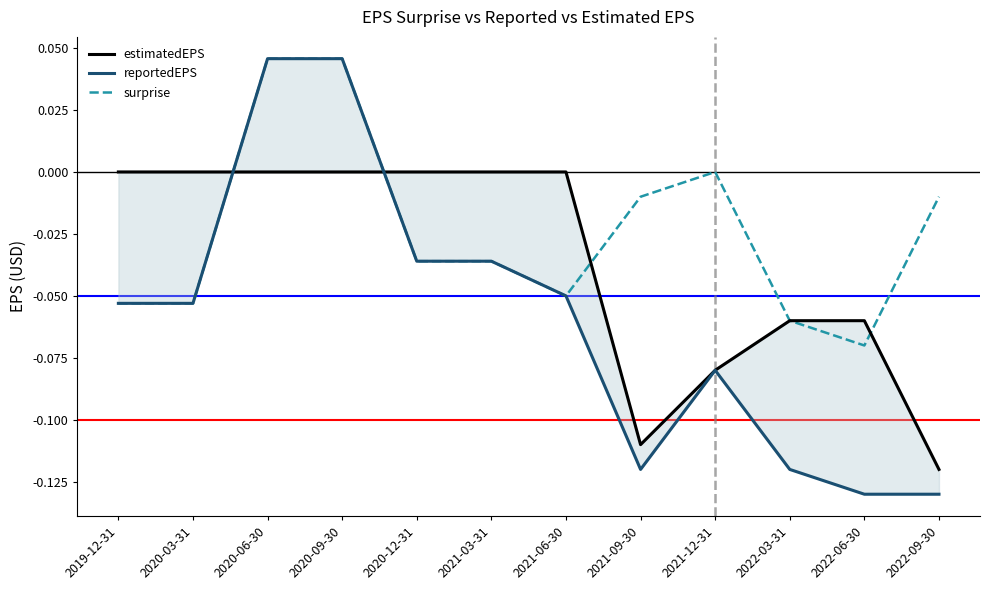

How many series are shown in this chart?

3